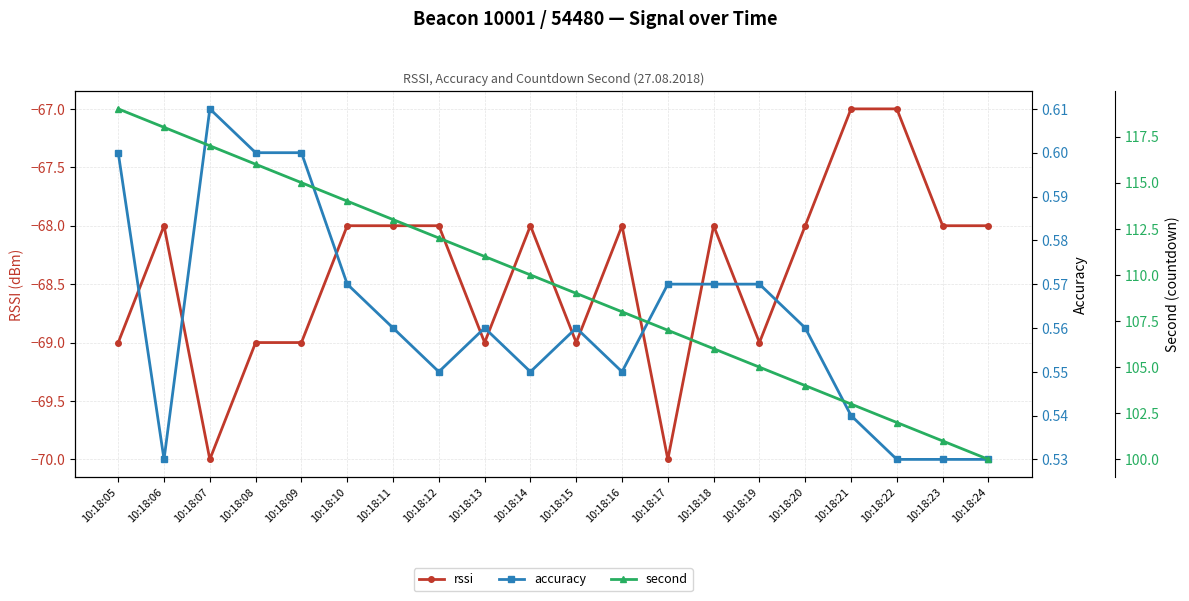

What is the value of the rssi point at the 4th from the left?

-69